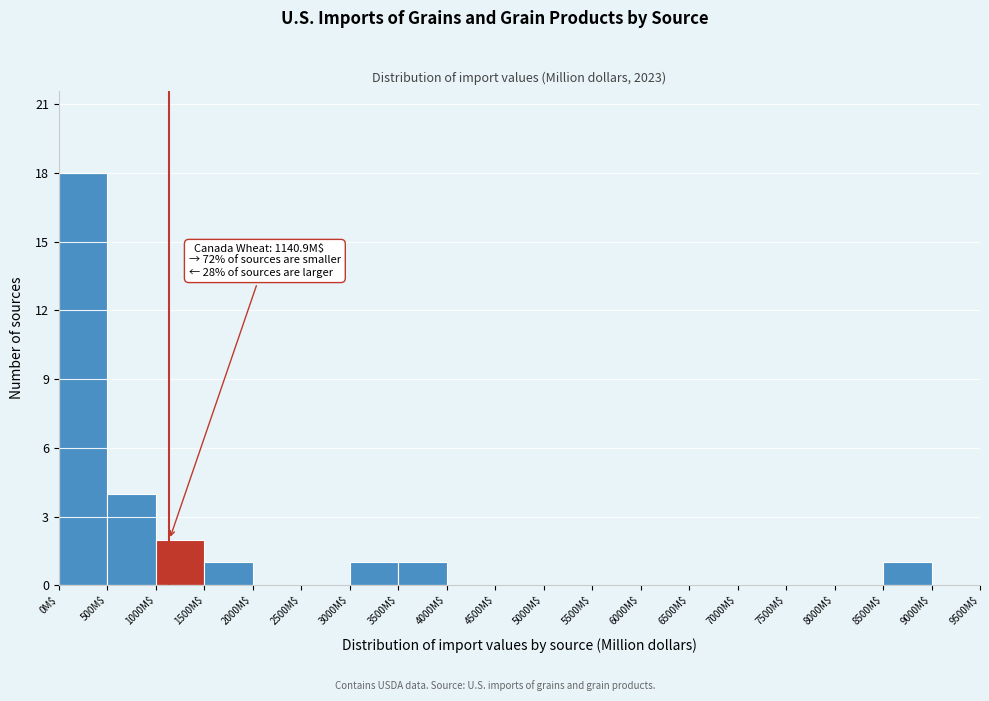

Which range on the x-axis has the tallest bar?

0 to 500